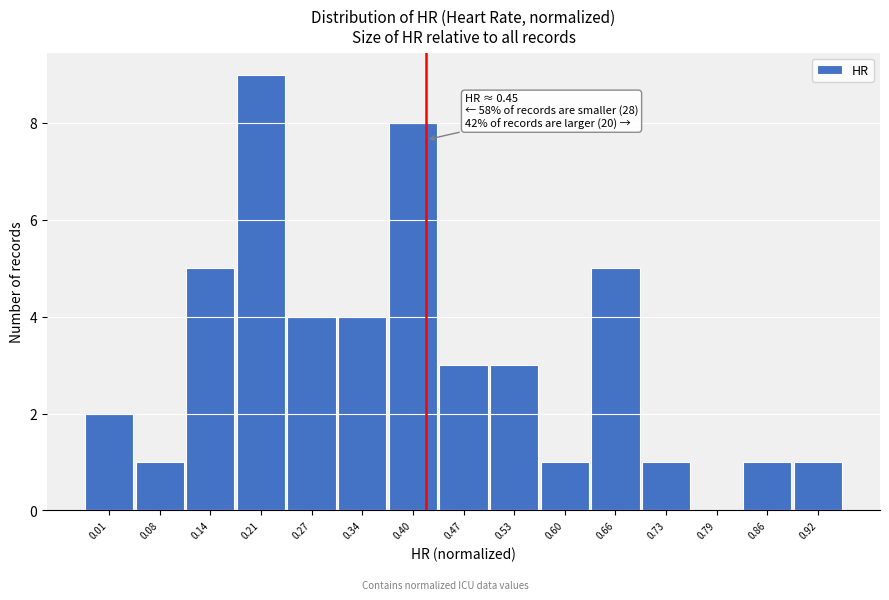

Reading right to left, list all the values displayed in this chart.

0.92=1	0.86=1	0.79=0	0.73=1	0.66=5	0.60=1	0.53=3	0.47=3	0.40=8	0.34=4	0.27=4	0.21=9	0.14=5	0.08=1	0.01=2